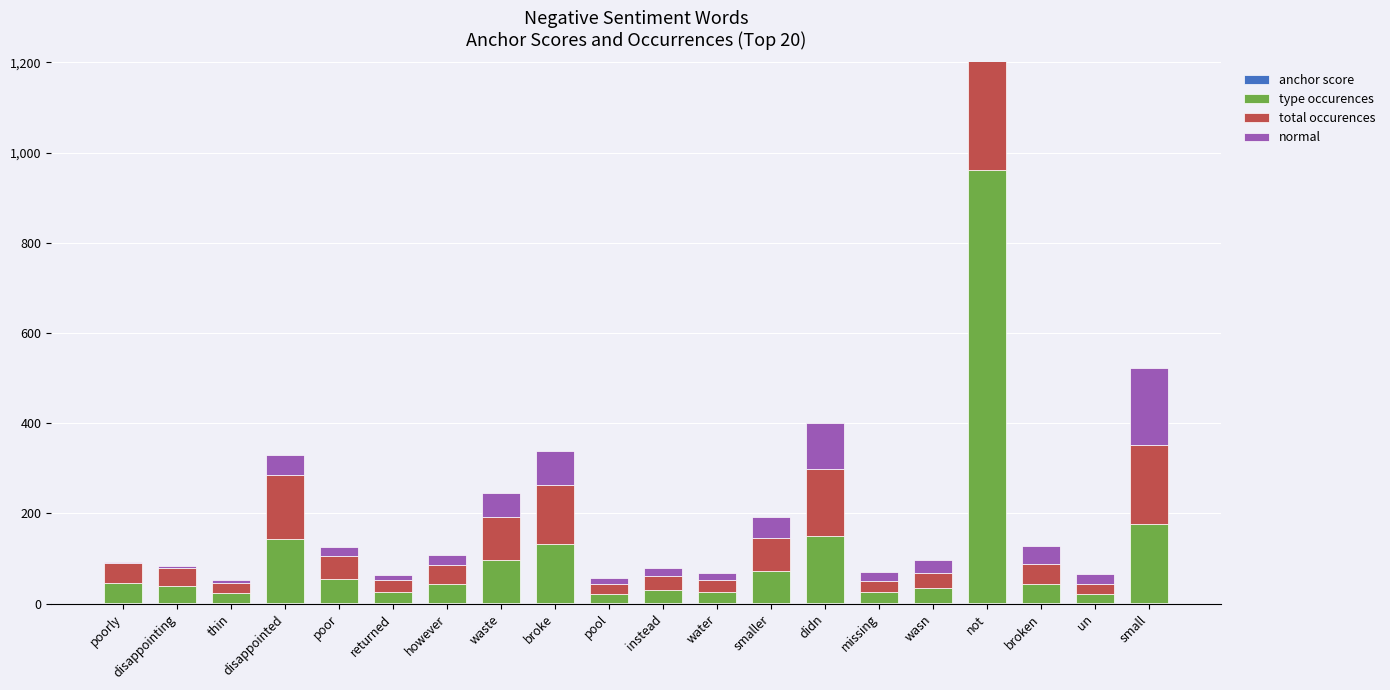

What is the label of the 2nd bar from the left?

disappointing